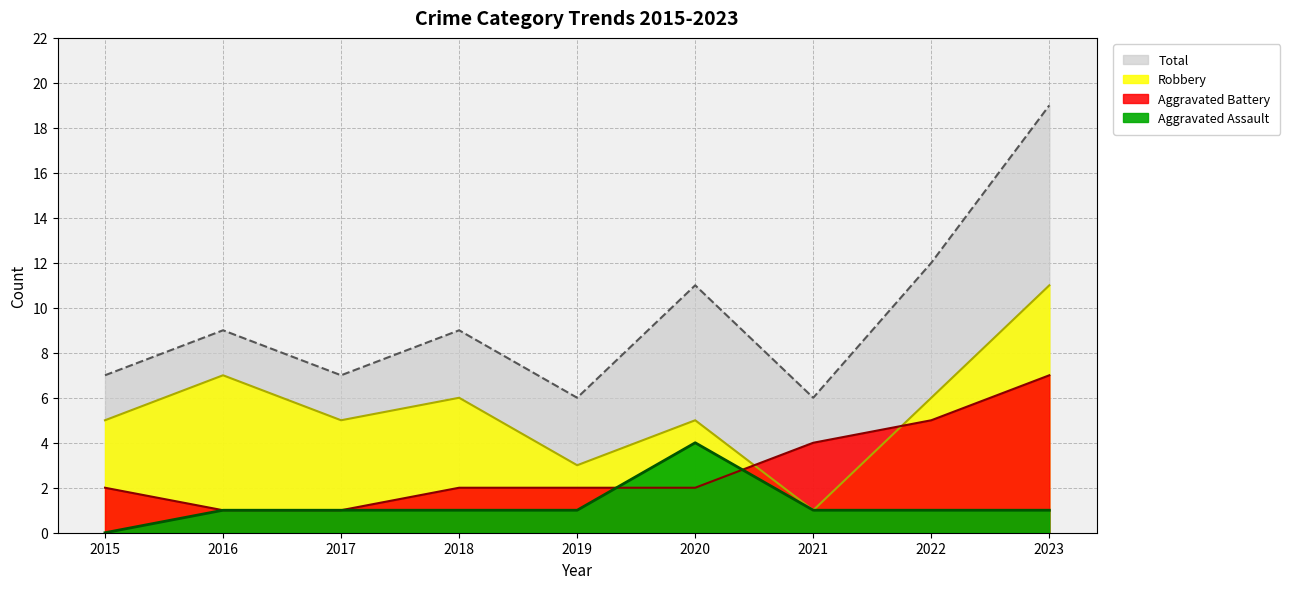

Reading right to left, what are all the values shown in this chart?

Aggravated Assault: 1	1	1	4	1	1	1	1	0
Aggravated Battery: 7	5	4	2	2	2	1	1	2
Robbery: 11	6	1	5	3	6	5	7	5
Total: 19	12	6	11	6	9	7	9	7